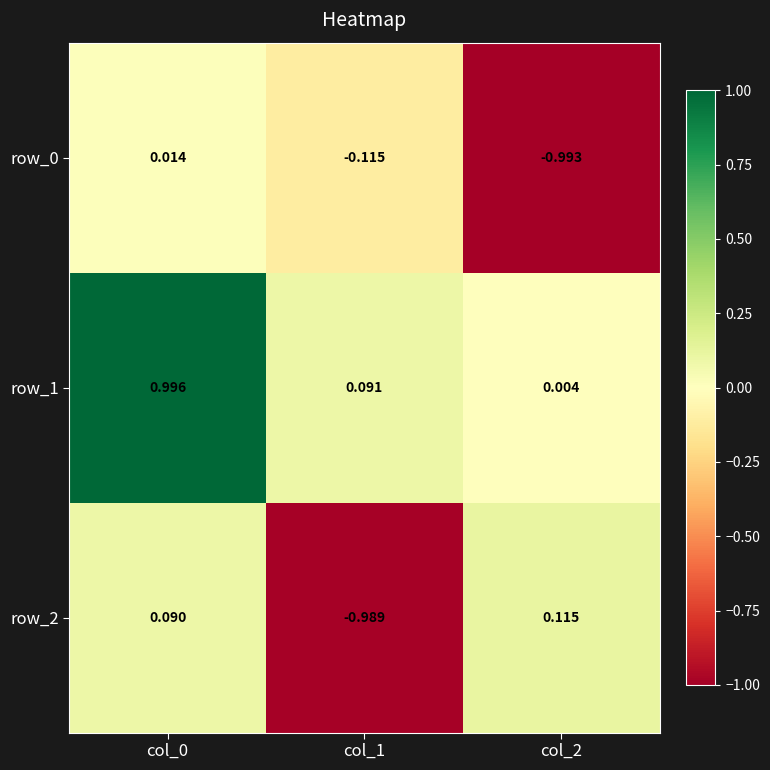

Is the value of row_0 at col_1 greater than the value of row_1 at col_2?

No